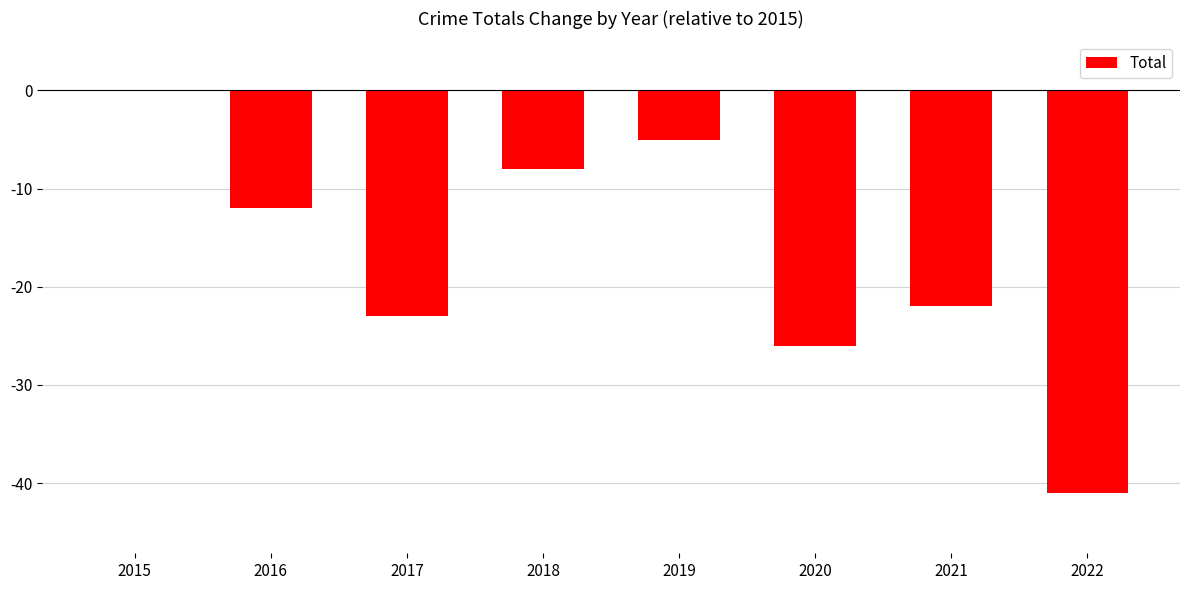

Which category has the highest value across all series?

2015